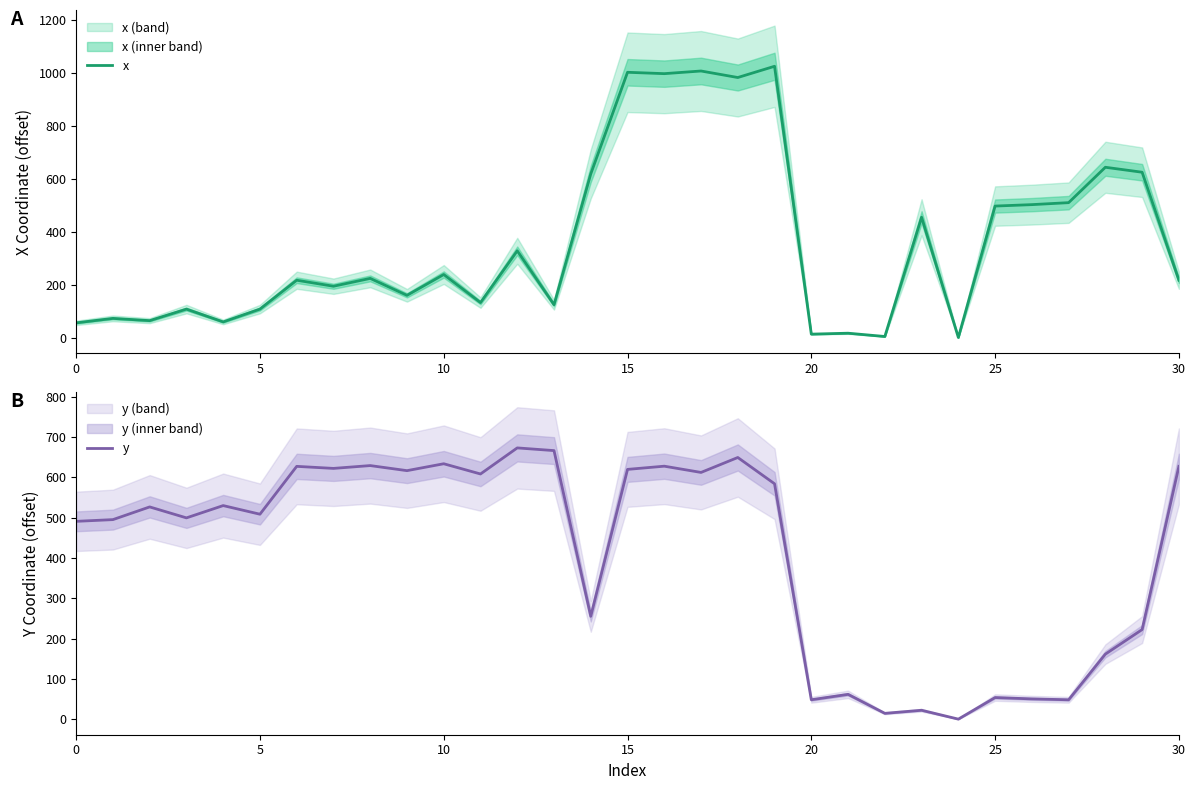

At which label is y closest to 336?

14